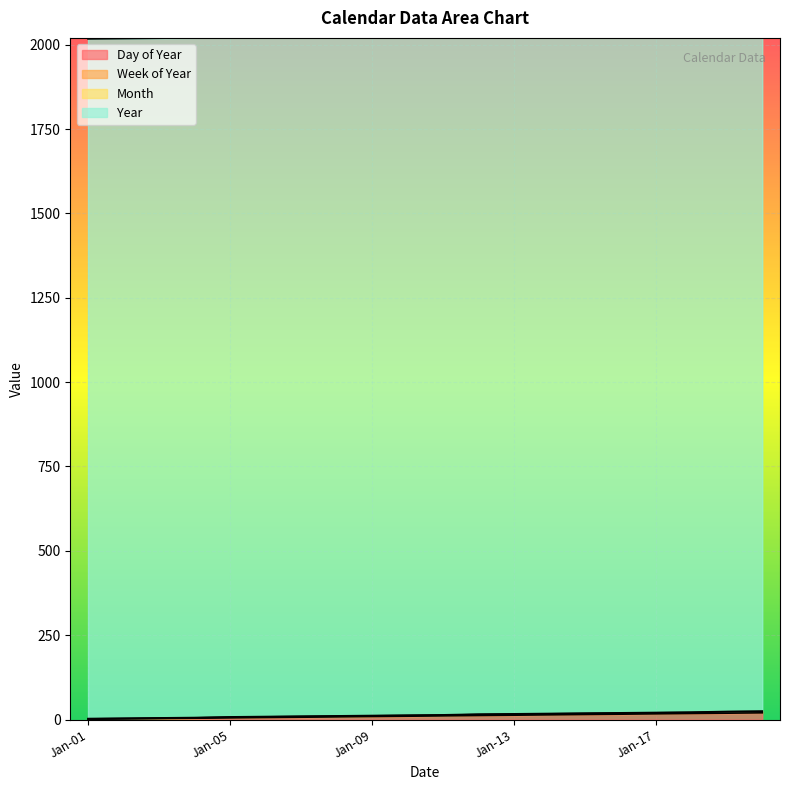

At how many categories does at least one series exceed 543?

20